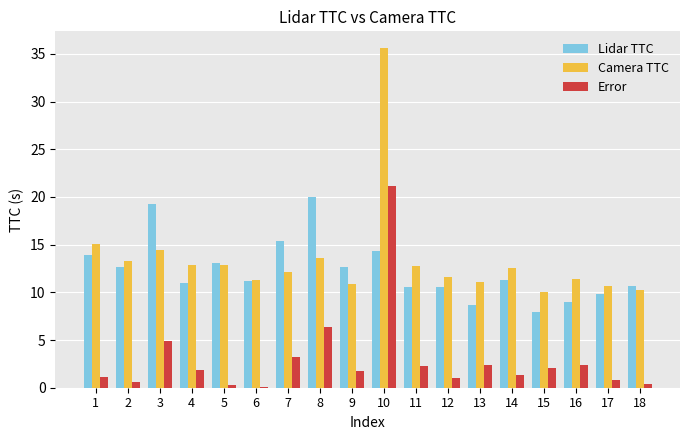

How many data points does each series have?

18